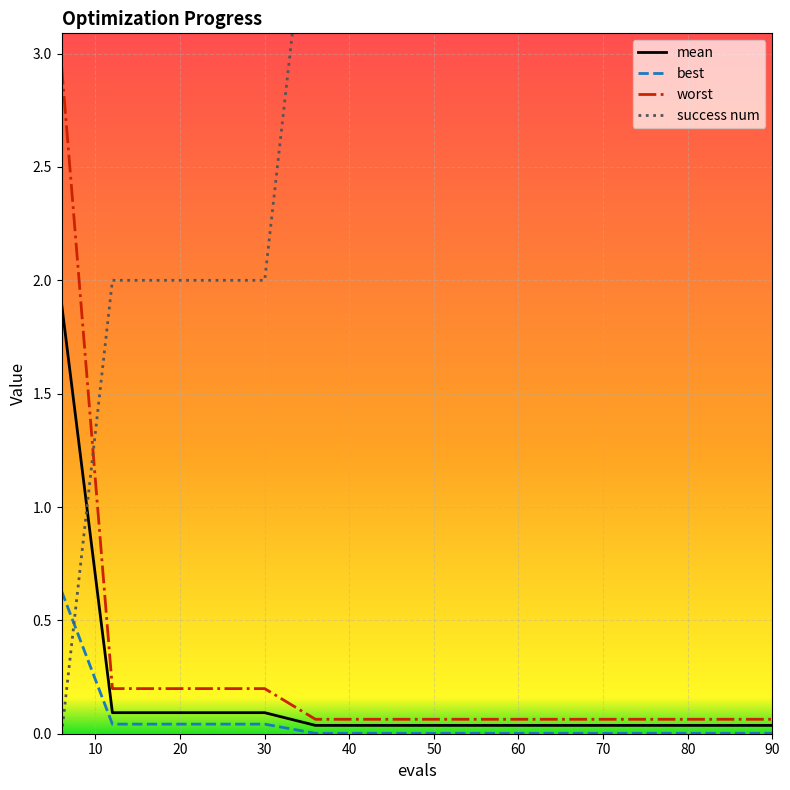

Is it true that best equals 0.0 at 42?

True